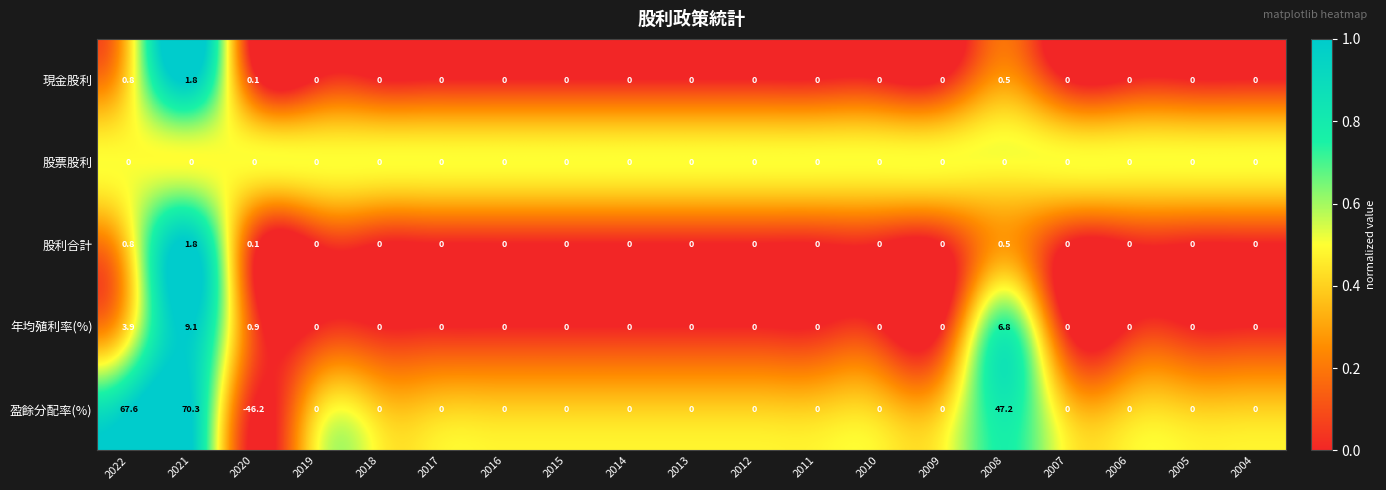

The value of 股利合計 at 2019 is 1.0. True or false?

False